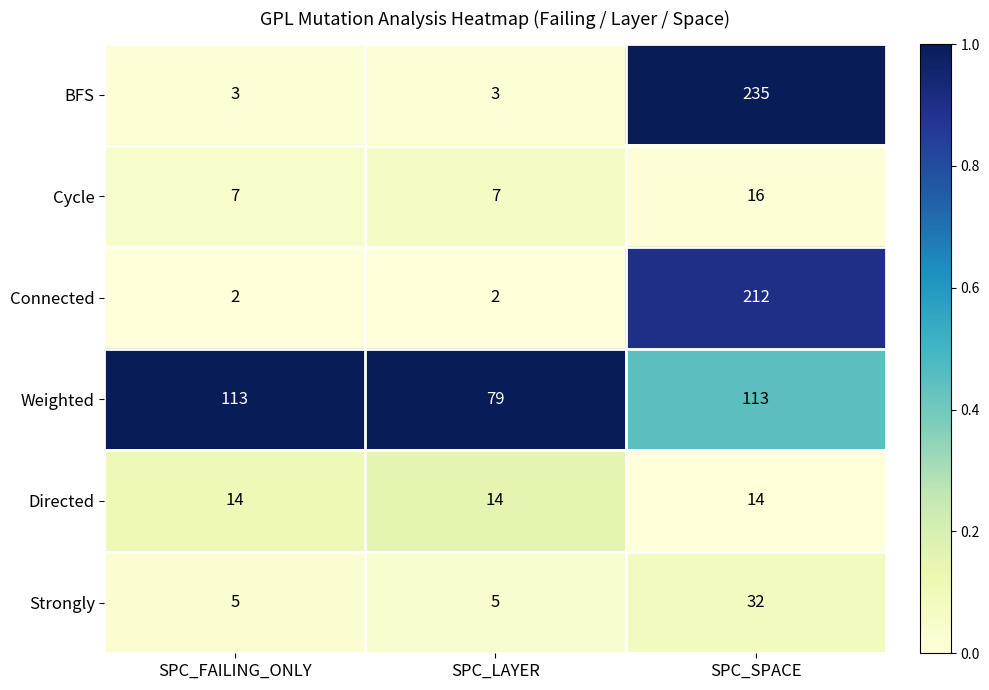

Which series has the largest total across all categories?

Weighted